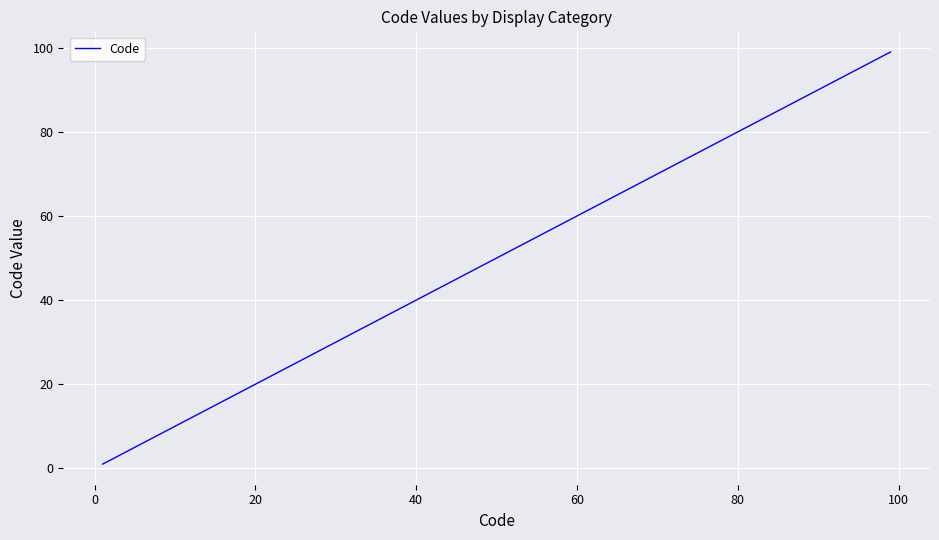

What is the sum of all values?

210